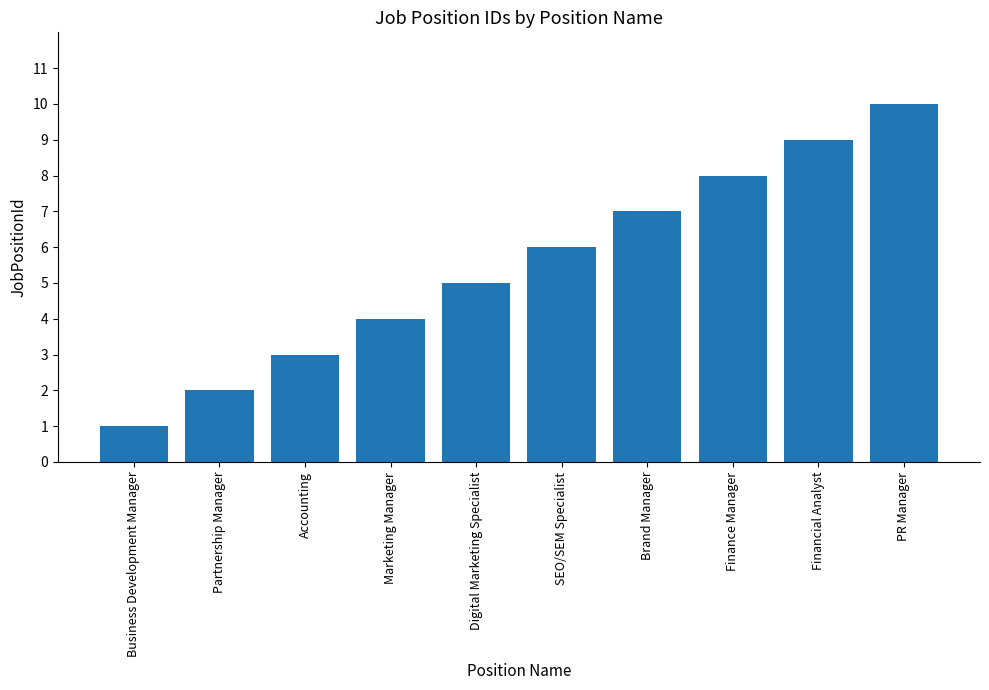

Are the bars horizontal?

No